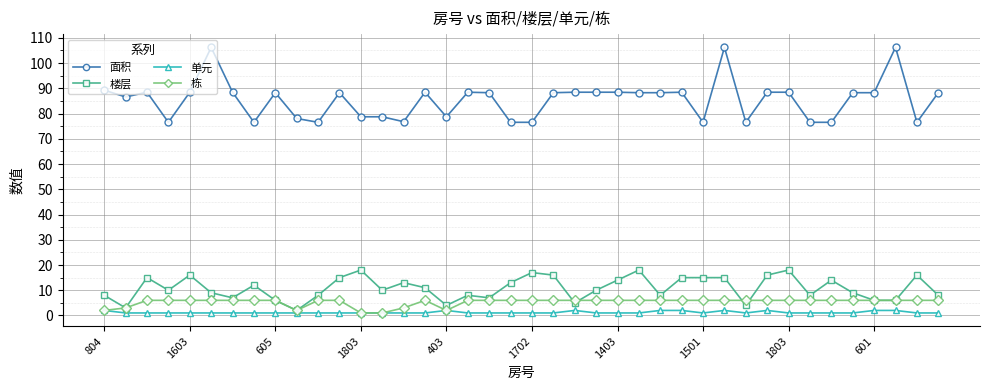

What are all the series names shown in the legend?

面积, 楼层, 单元, 栋